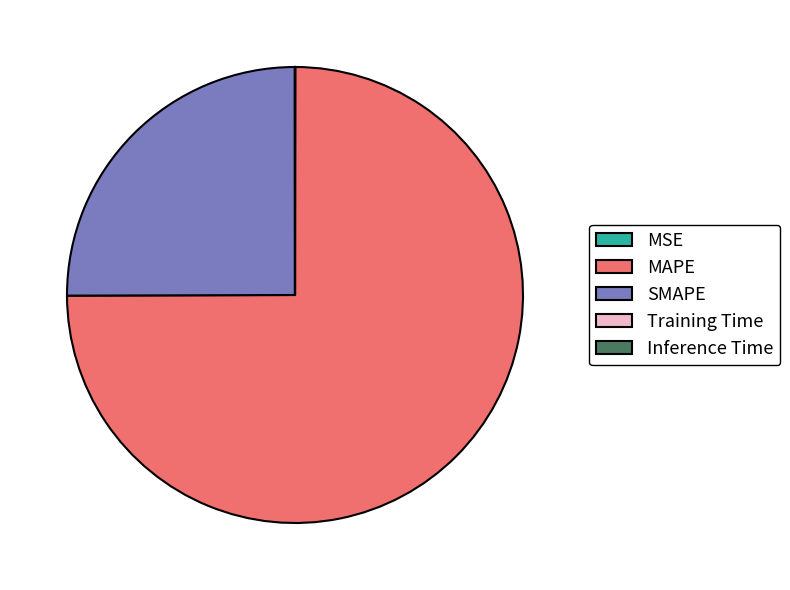

The SMAPE slice represents 16% of the pie. True or false?

False